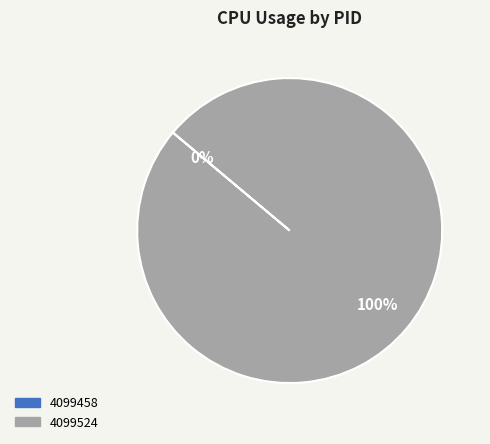

To the nearest percent, what is the combined percentage of 4099524 and 4099458?

100%